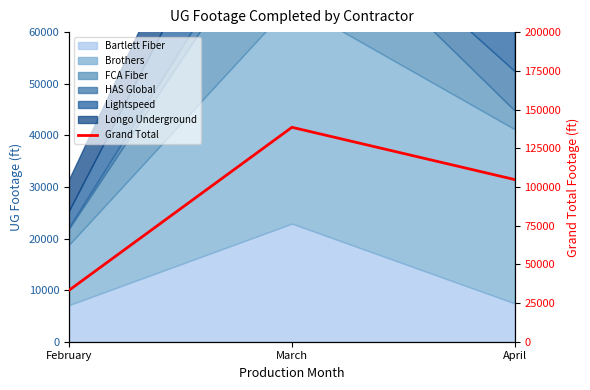

Is it true that the value at February is 33368?

True